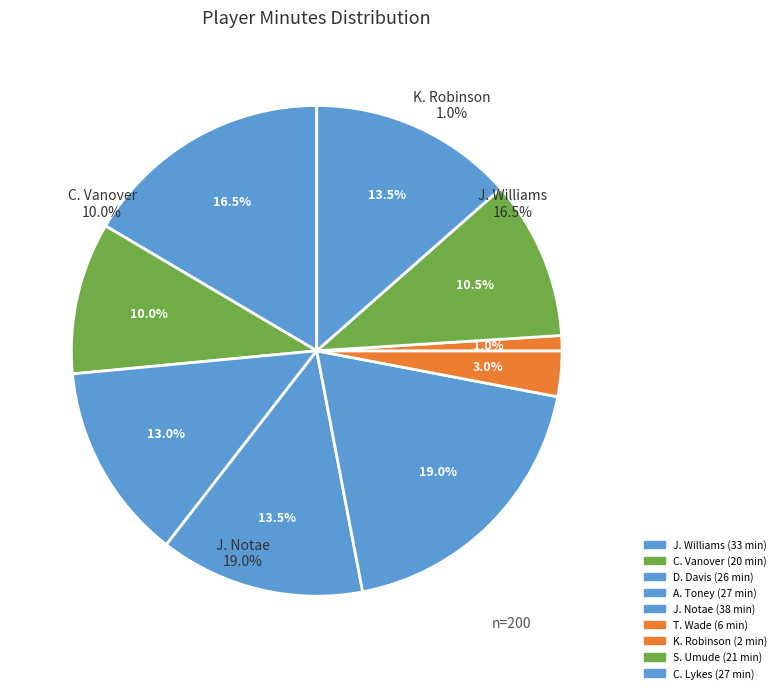

Which slice is the largest?

J. Notae